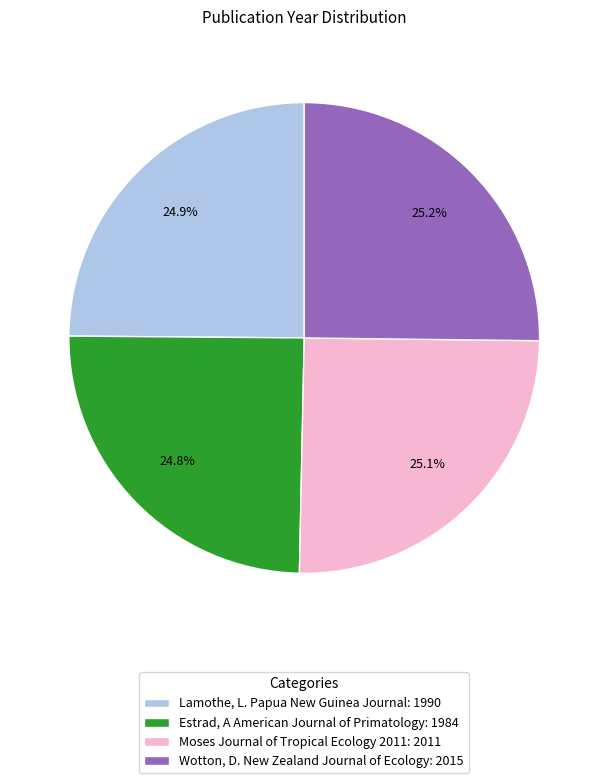

How many slices are in this pie chart?

4